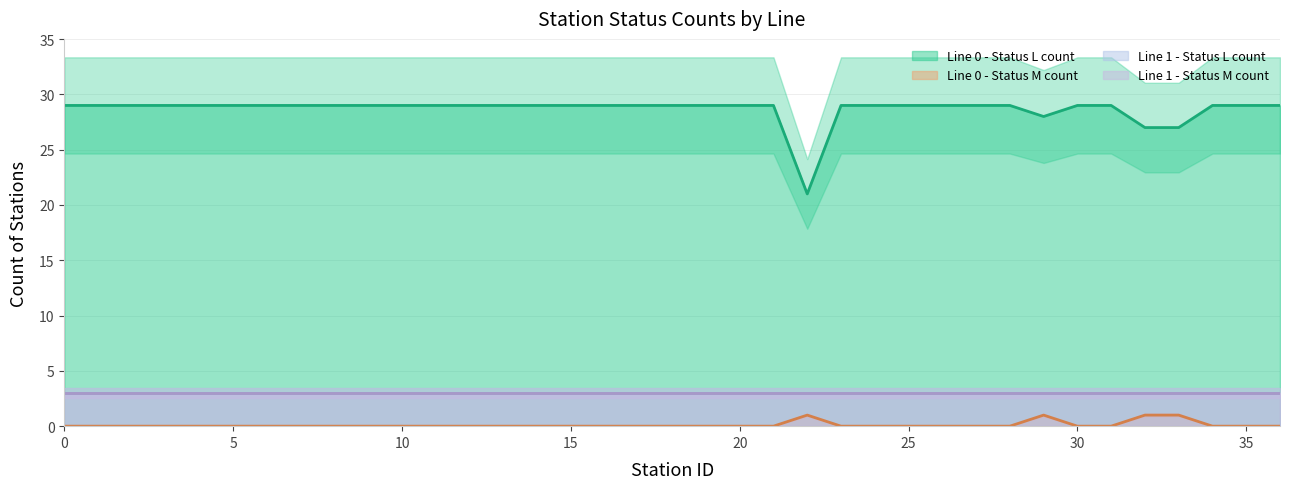

Which series has the largest total across all categories?

Line 0 - Status L count (mean)